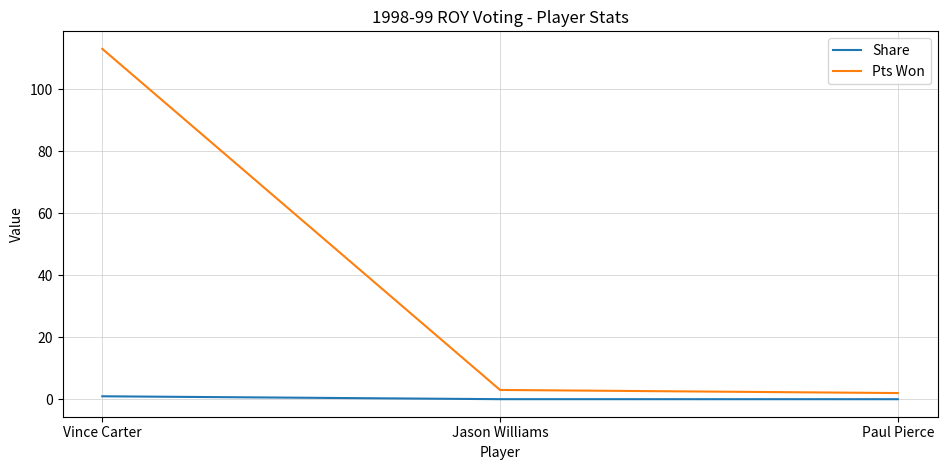

True or false: Share has a value of 0.0 at Jason Williams.

True